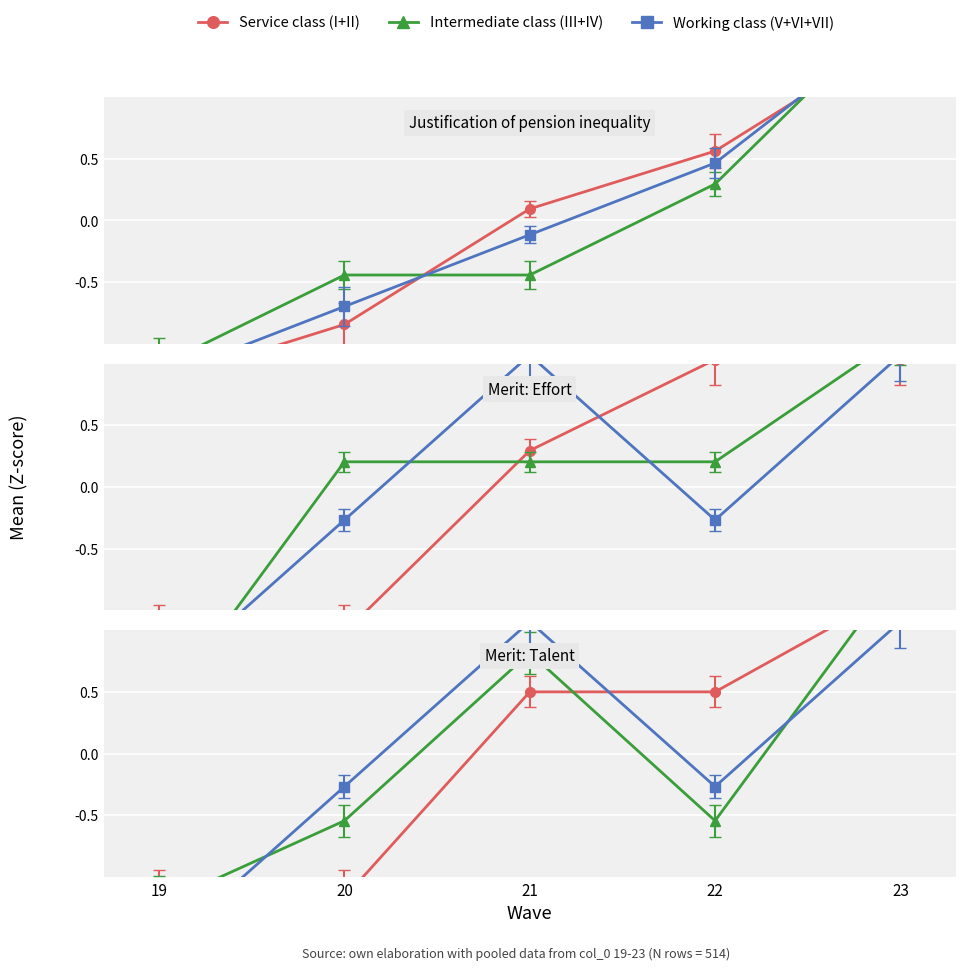

How many distinct data groups are displayed?

3